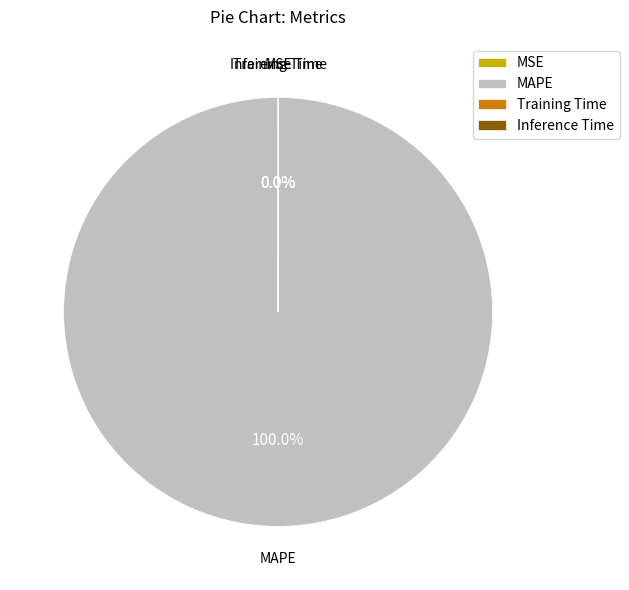

What is the largest slice in the pie chart?

MAPE